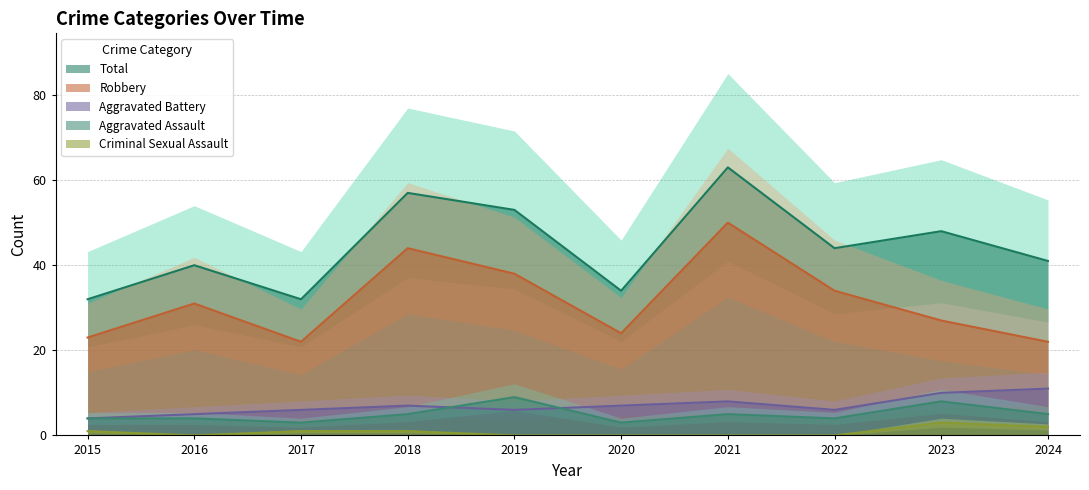

How many lines are shown in the chart?

5